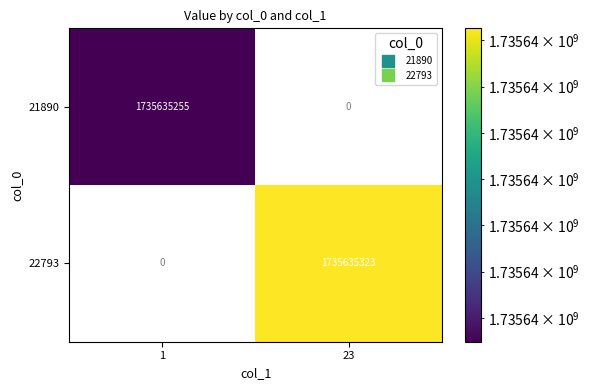

How many distinct data groups are displayed?

2